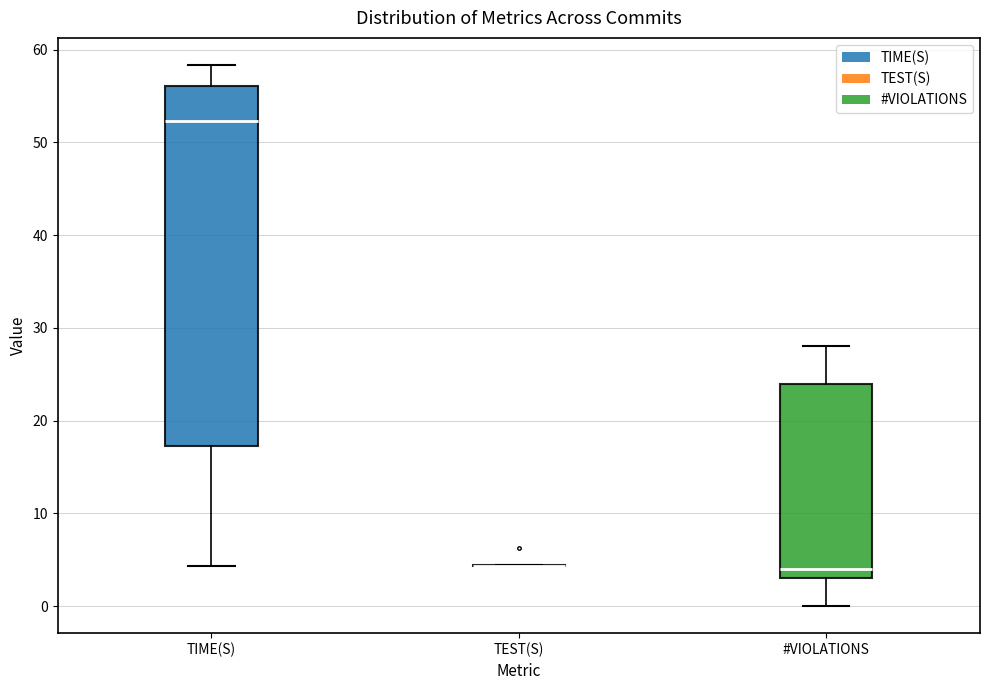

Reading left to right, read every box against the y-axis: the position of its median line, the range the box covers, and the ends of its whiskers. The values are not printed on the chart, so give them approximately, as read against the axis.

TIME(S): median 52, box 17 to 56, whiskers 4 to 58
TEST(S): box collapsed to a line at 4, whiskers 4 to 4
#VIOLATIONS: median 4, box 3 to 24, whiskers 0 to 28